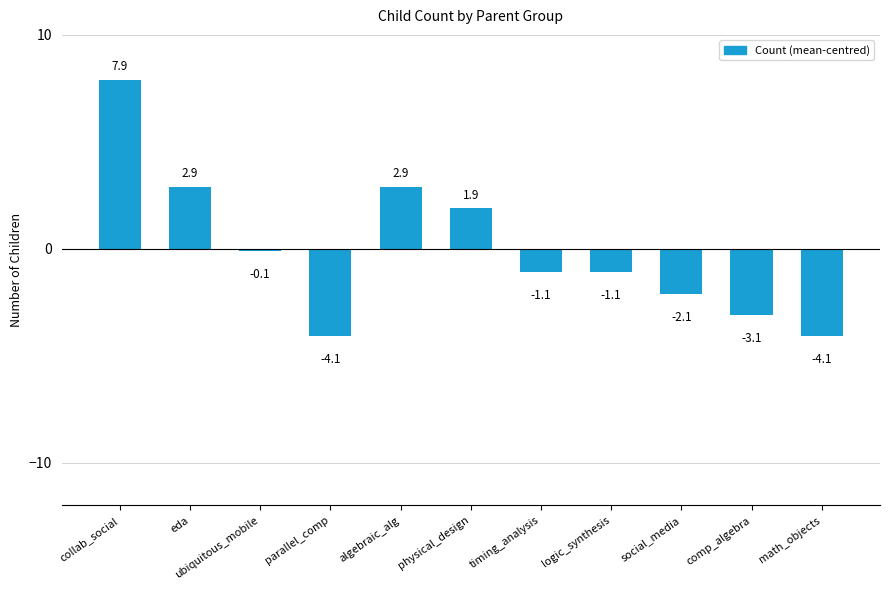

The value at eda is 4.9. True or false?

False